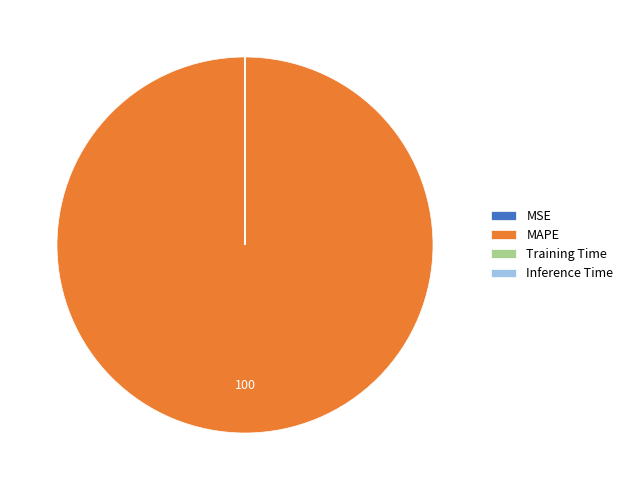

The MAPE slice represents 100% of the pie. True or false?

True